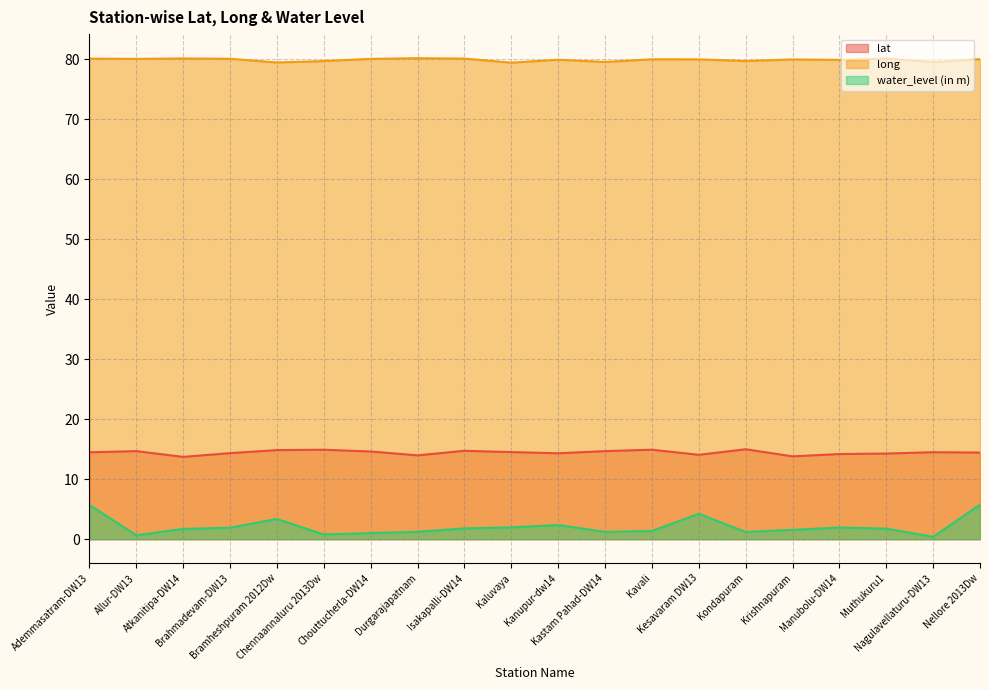

True or false: long has a value of 80.0 at Krishnapuram.

True